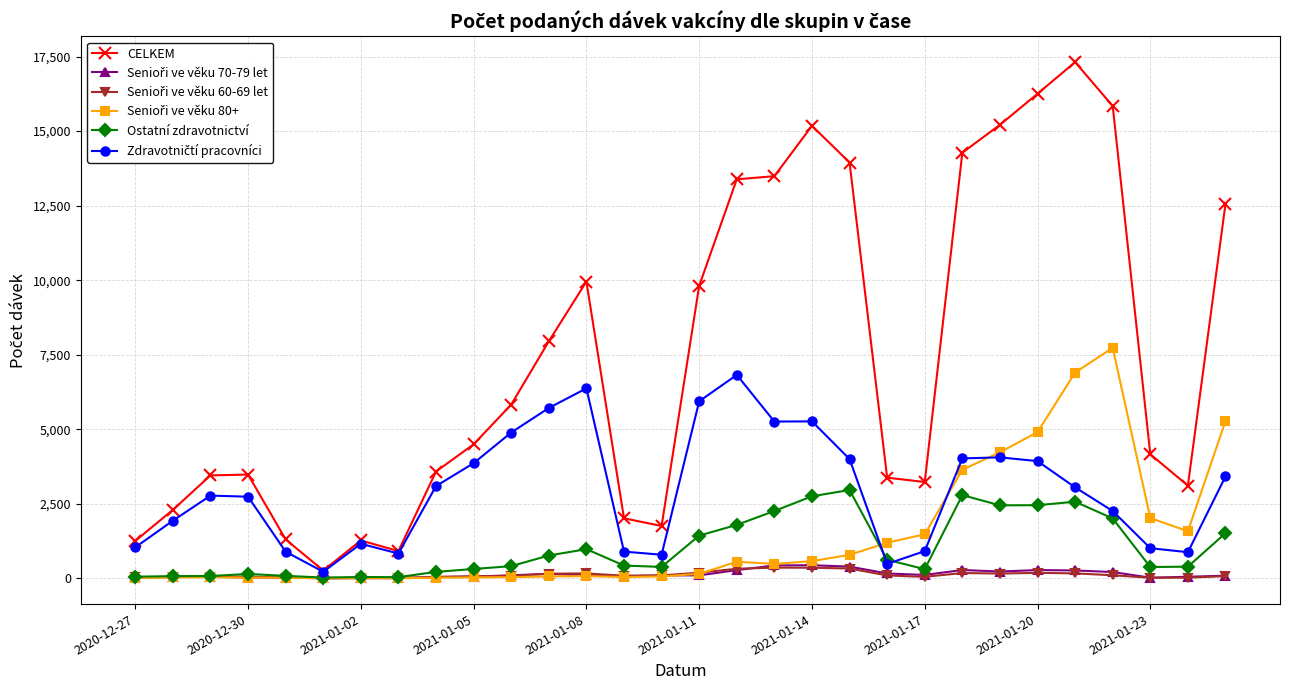

What is the maximum value shown in the chart?

17315